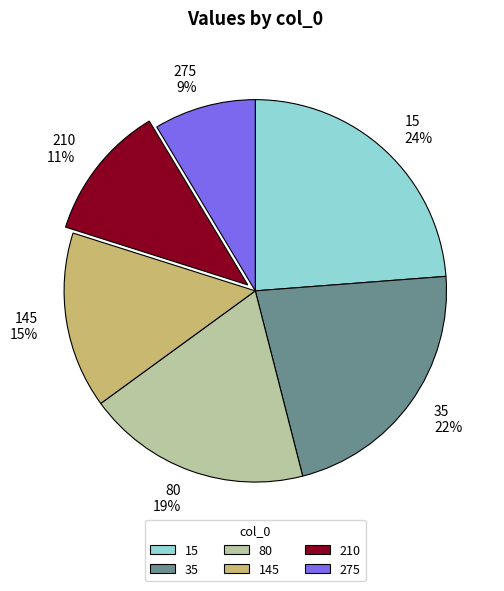

Does 35 represent more than half of the total?

No